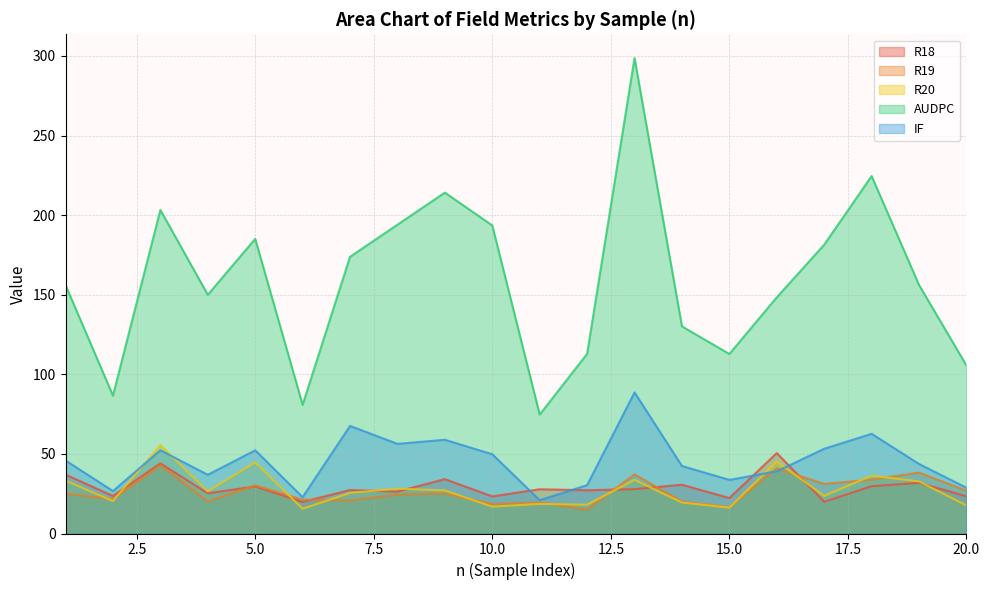

How many interior local peaks does the R19 series have?

7